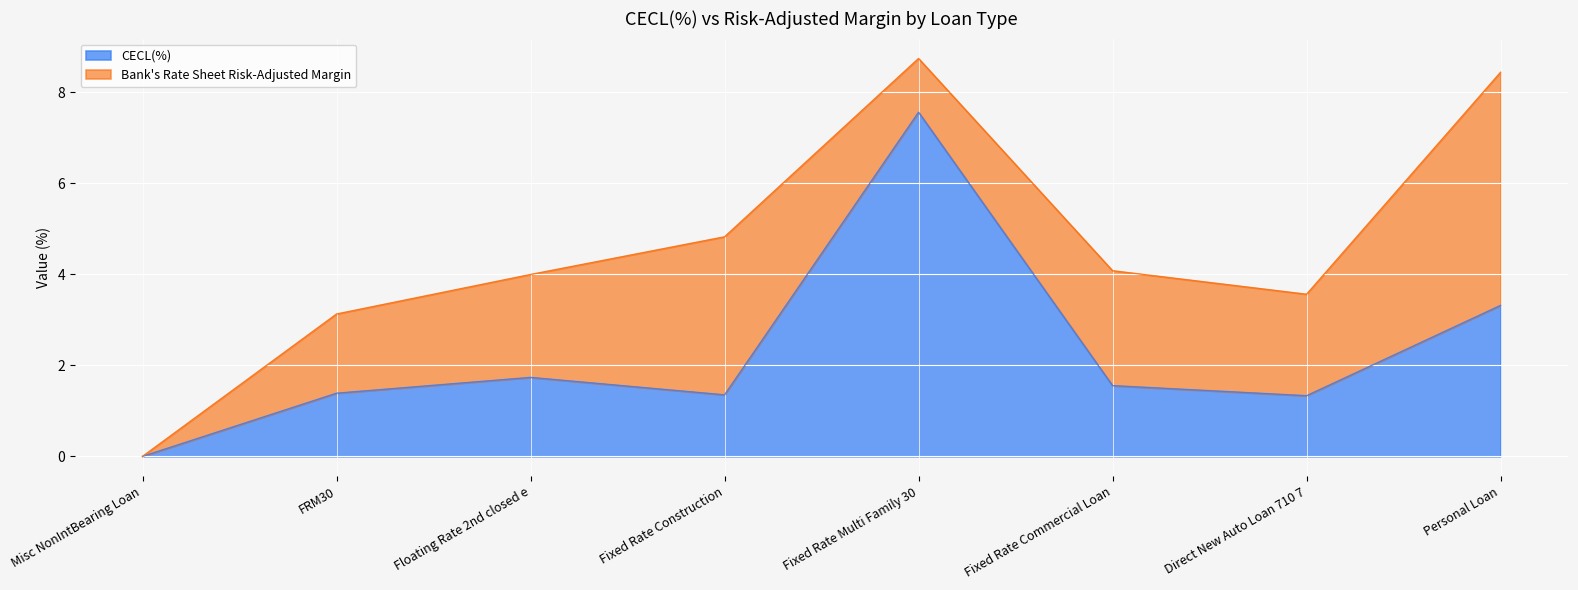

Reading right to left, transcribe all the data shown in this chart.

3.3	1.3	1.6	7.6	1.4	1.7	1.4	0.0